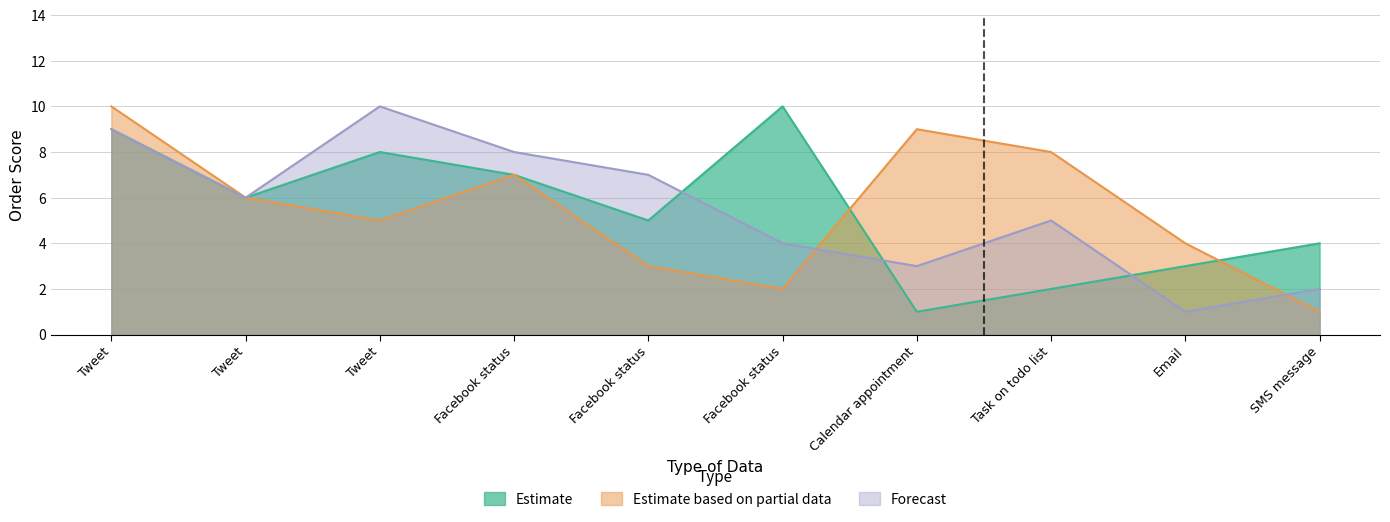

Rank the categories by Forecast value from lowest to highest.

Email, SMS message, Calendar appointment, Facebook status, Task on todo list, Tweet, Facebook status, Facebook status, Tweet, Tweet